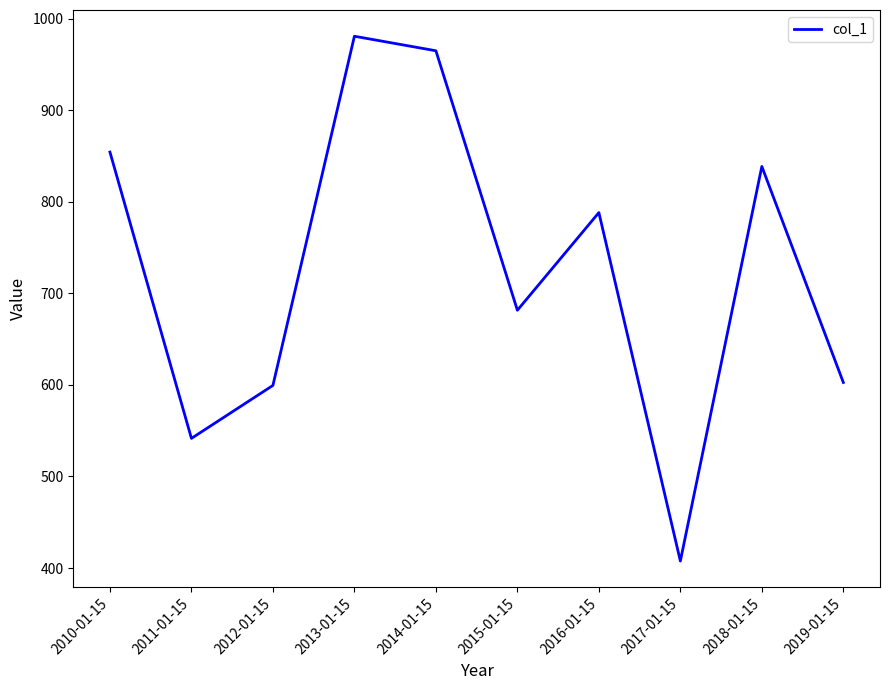

What is the change in value from 2016-01-15 to 2017-01-15?

-380.5